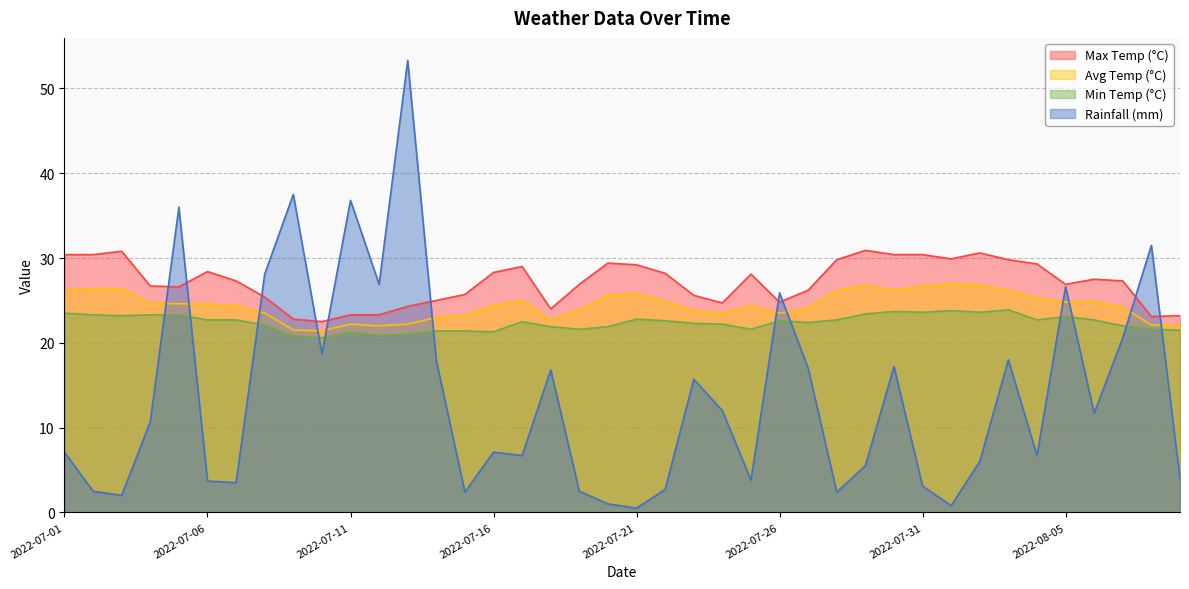

What is the difference between the highest and lowest values at 2022-07-14?

7.1